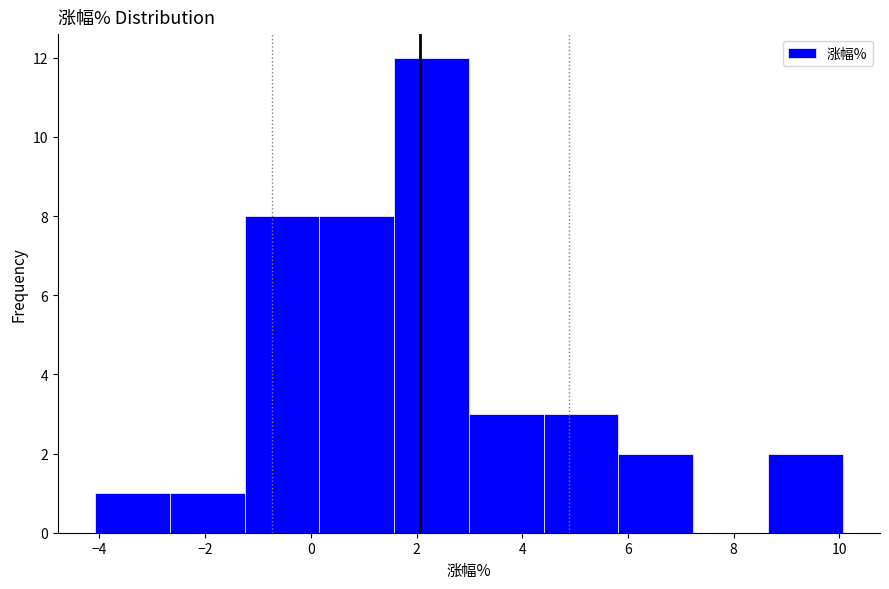

Which range on the x-axis has the tallest bar?

1.6 to 3.0